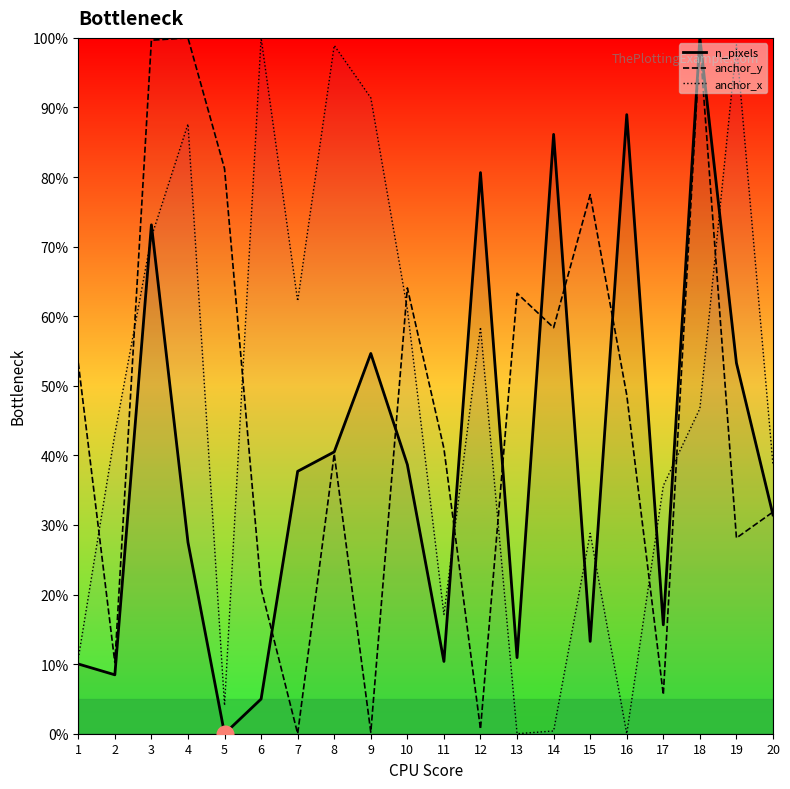

What is the total value across all series at 14?

144.9